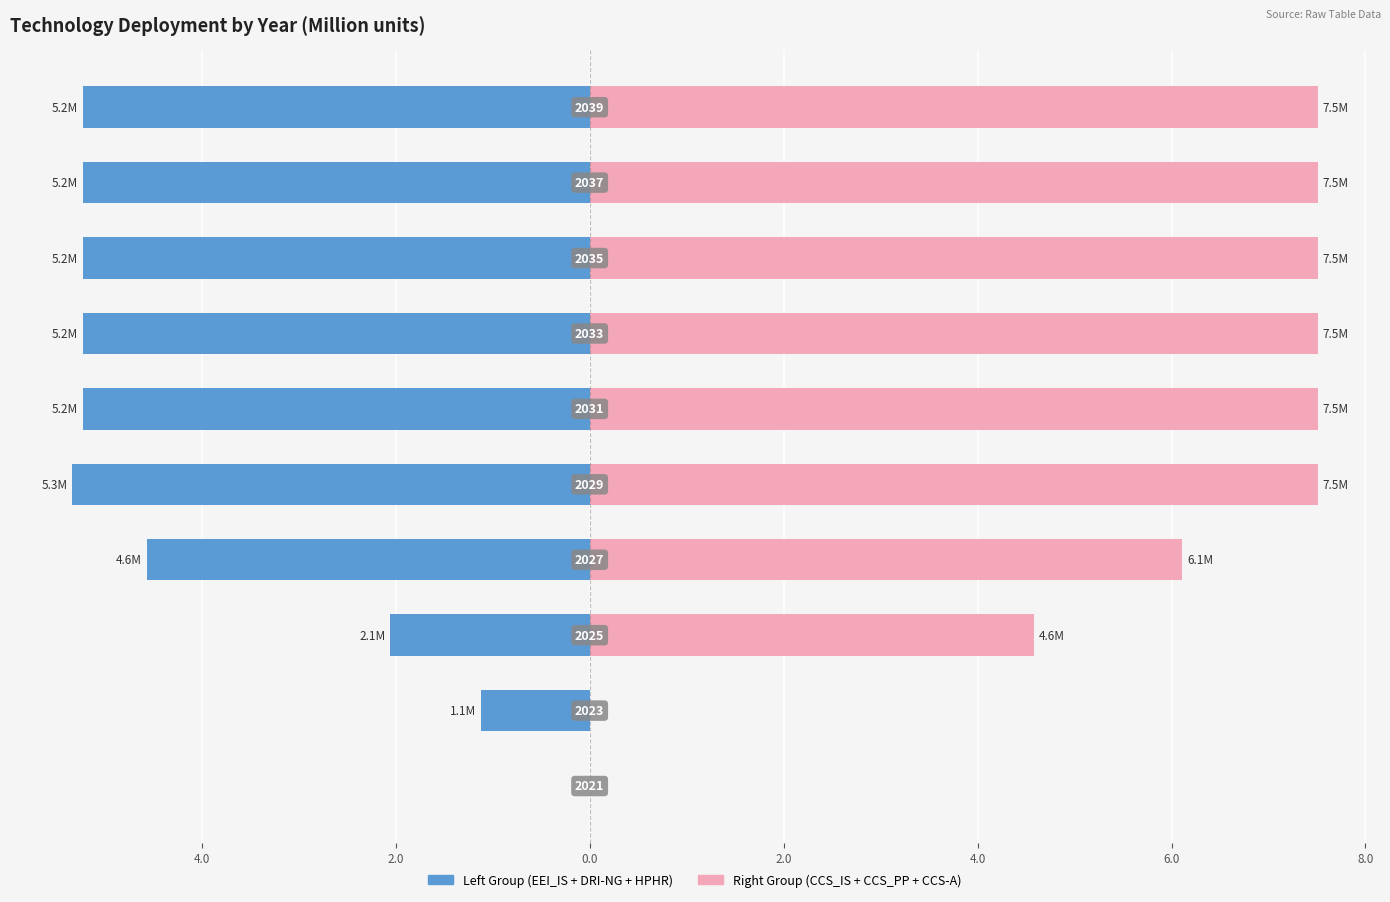

True or false: Right Group (CCS_IS+CCS_PP+CCS-A) has a value of 10.4 at 10.0.

False